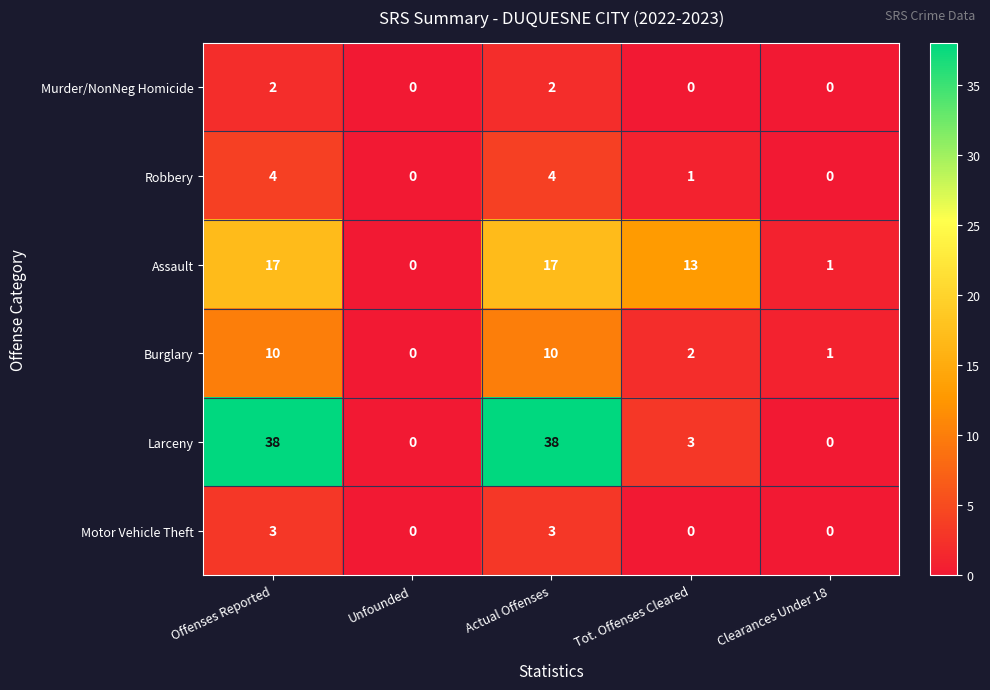

What is the difference between the second highest and minimum values in the Motor Vehicle Theft series?

3